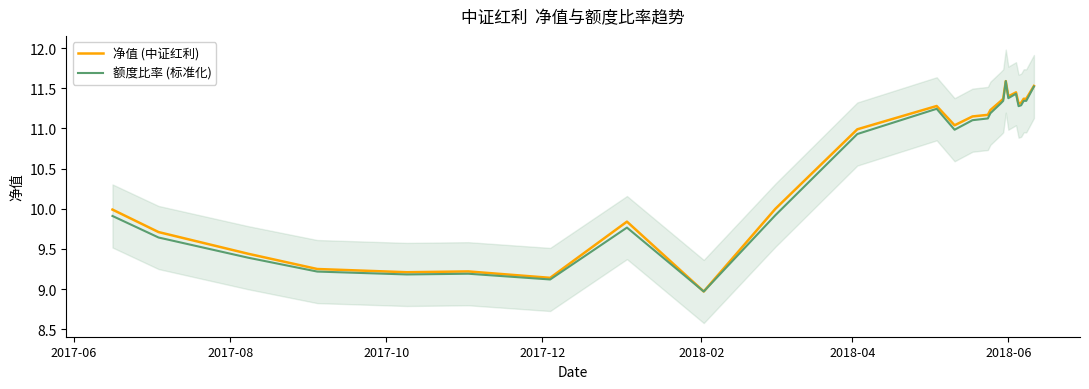

What is the lowest value of the 净值 (中证红利) series?

9.0